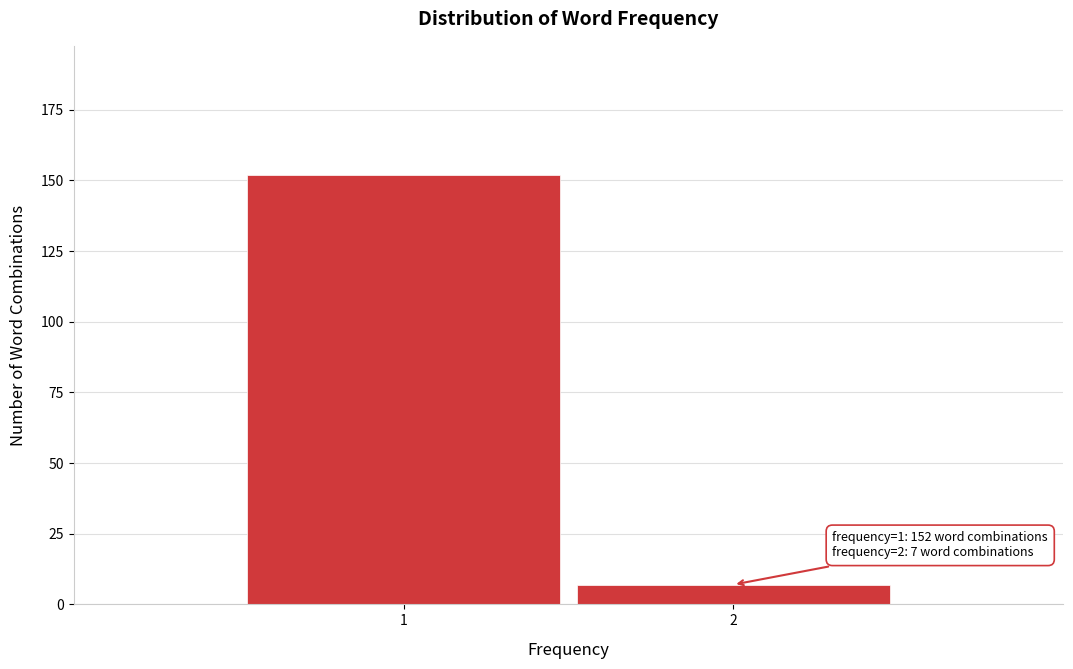

Reading left to right, list all the values displayed in this chart.

1=152	2=7